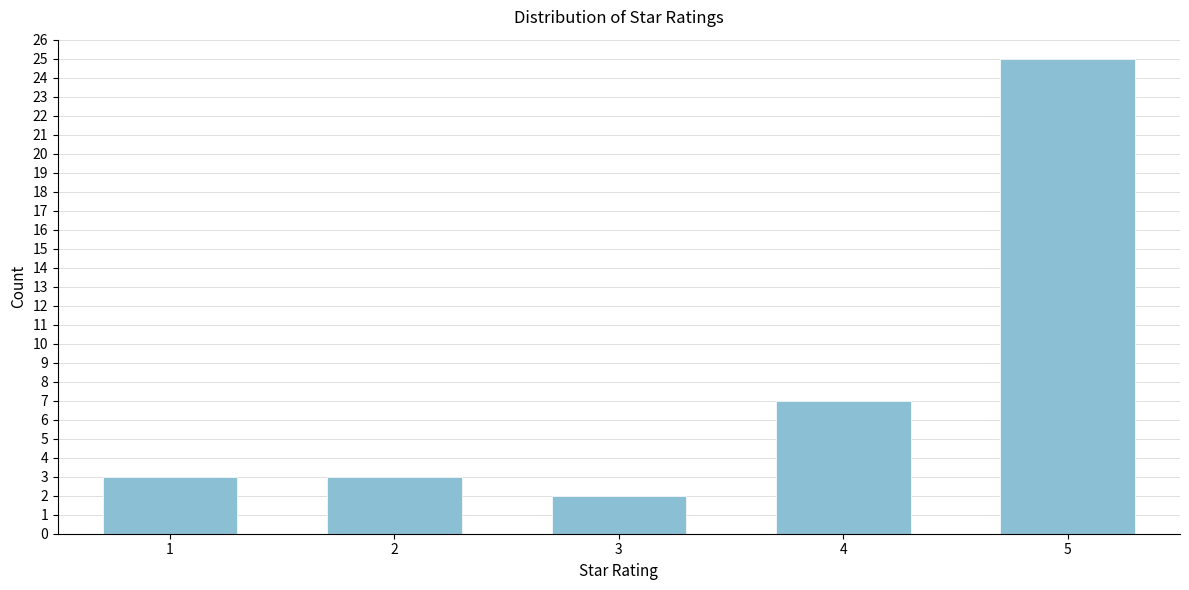

Reading right to left, transcribe all the data shown in this chart.

25	7	2	3	3